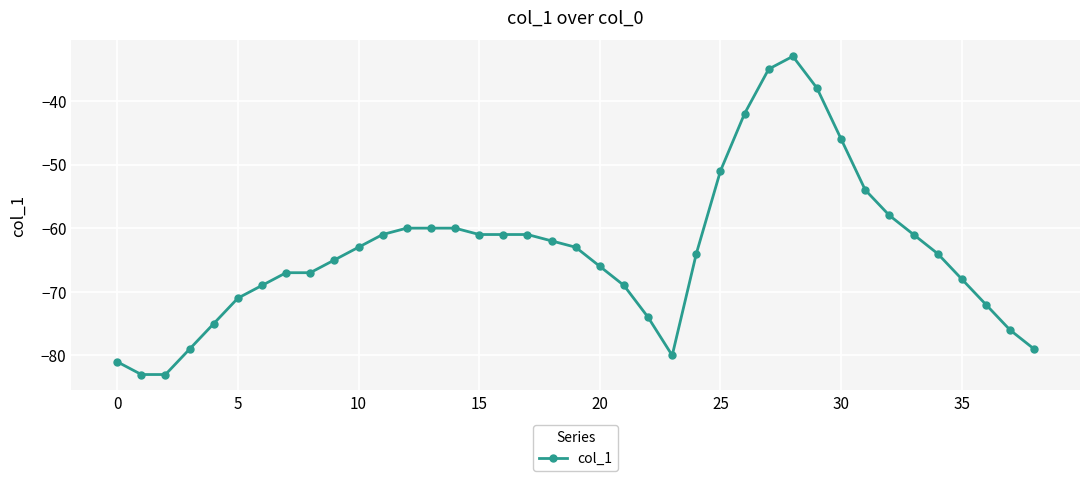

What is the average value?

-64